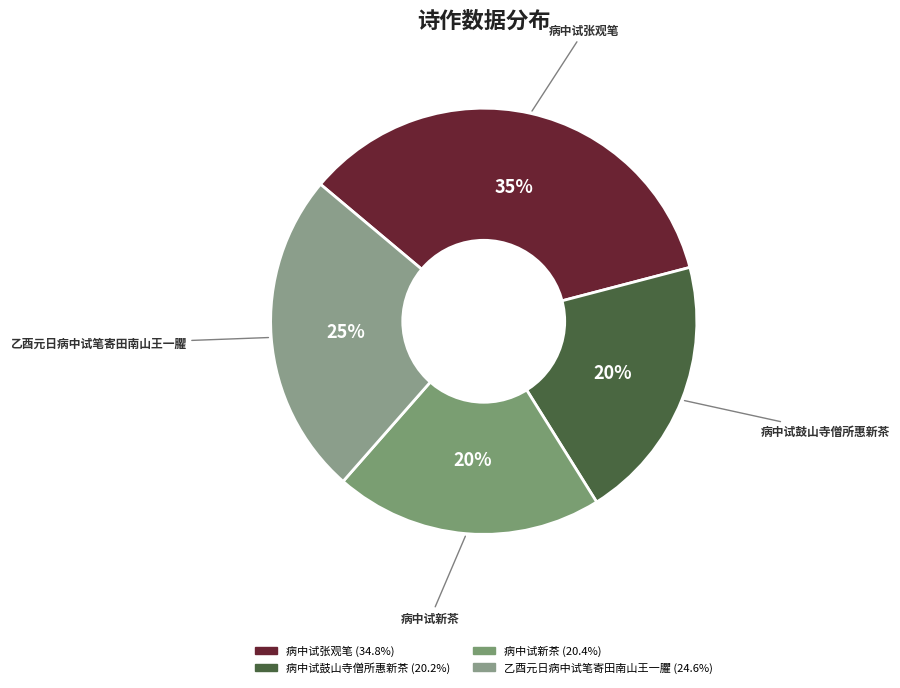

What is the largest slice in the pie chart?

病中试张观笔